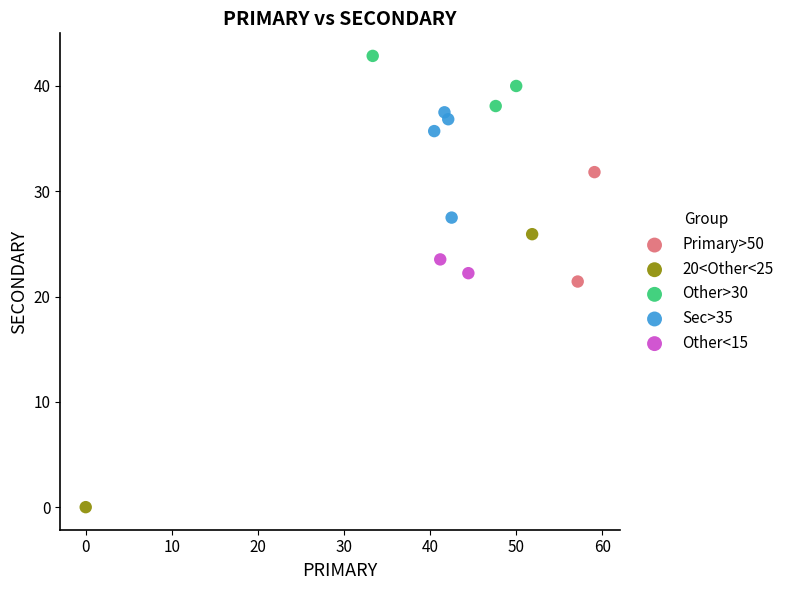

What are all the series names shown in the legend?

Primary>50, 20<Other<25, Other>30, Sec>35, Other<15